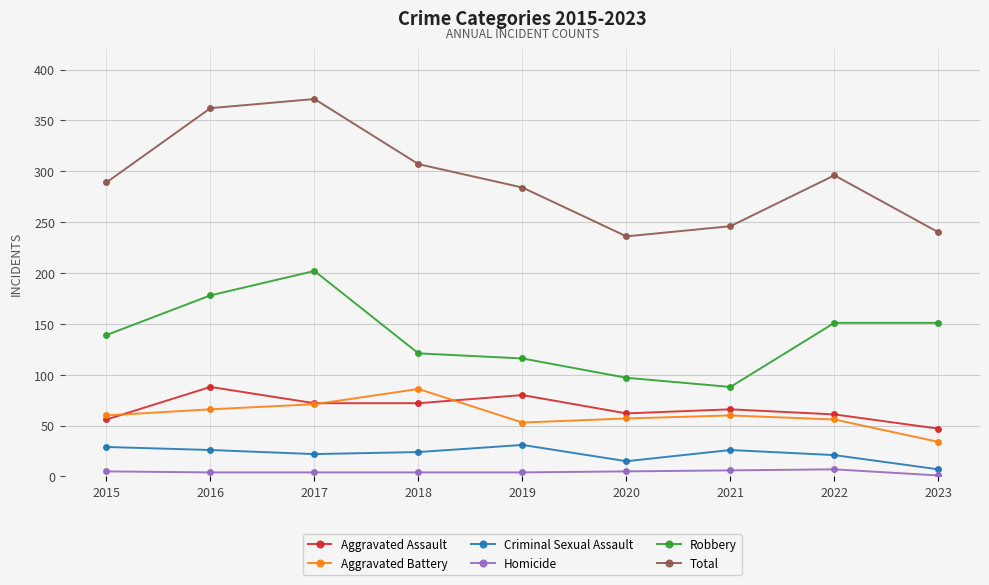

Between 2015 and 2023, which series saw the biggest shift?

Total